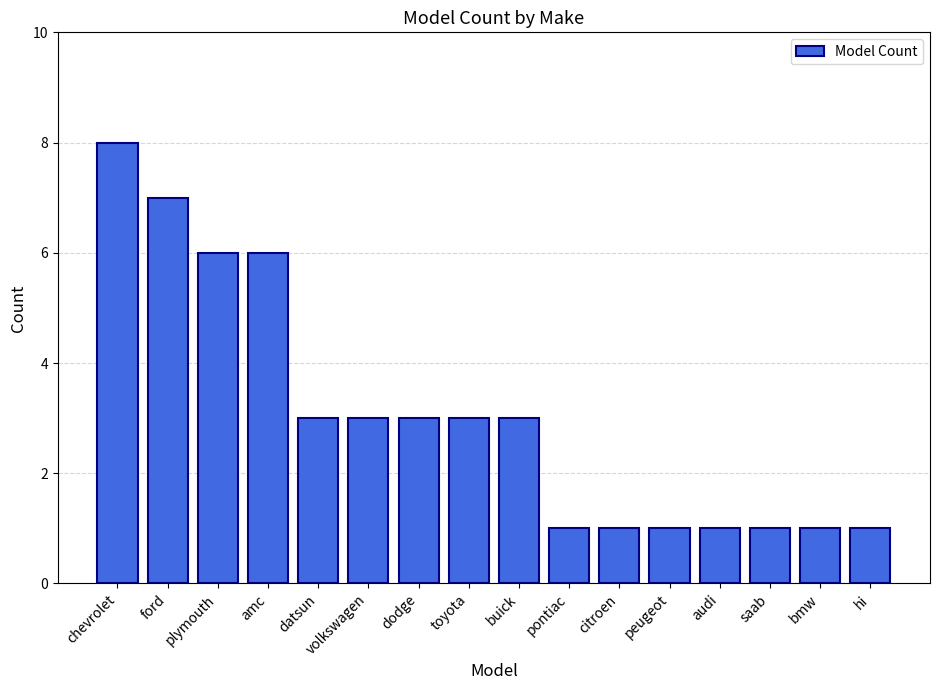

Reading left to right, extract all data points from this chart.

8	7	6	6	3	3	3	3	3	1	1	1	1	1	1	1